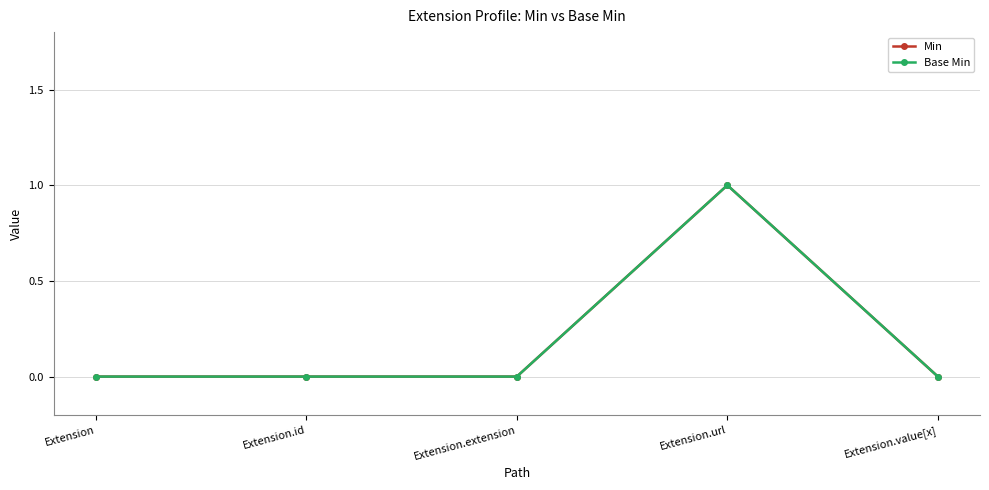

At which category does the chart reach its peak across all series?

Extension.url